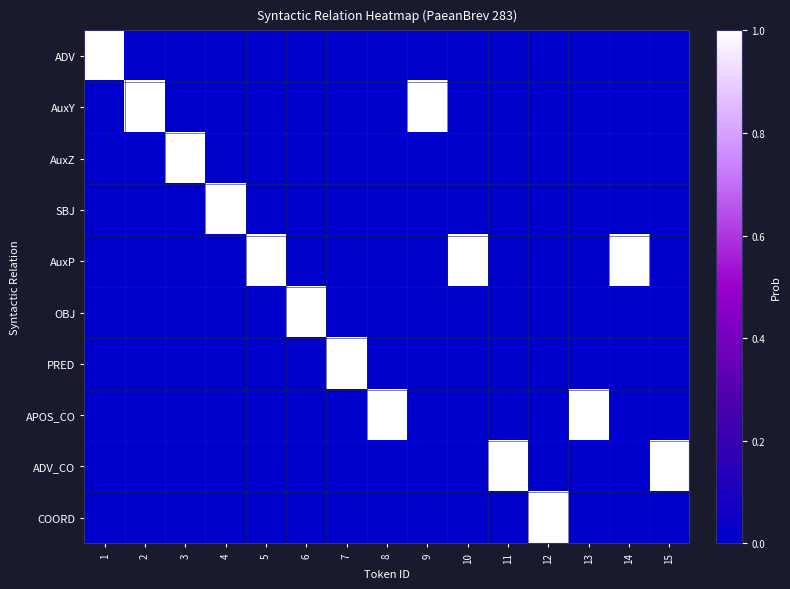

Reading left to right, what are all the values shown in this chart?

ADV: 1=1	2=0	3=0	4=0	5=0	6=0	7=0	8=0	9=0	10=0	11=0	12=0	13=0	14=0	15=0
AuxY: 1=0	2=1	3=0	4=0	5=0	6=0	7=0	8=0	9=1	10=0	11=0	12=0	13=0	14=0	15=0
AuxZ: 1=0	2=0	3=1	4=0	5=0	6=0	7=0	8=0	9=0	10=0	11=0	12=0	13=0	14=0	15=0
SBJ: 1=0	2=0	3=0	4=1	5=0	6=0	7=0	8=0	9=0	10=0	11=0	12=0	13=0	14=0	15=0
AuxP: 1=0	2=0	3=0	4=0	5=1	6=0	7=0	8=0	9=0	10=1	11=0	12=0	13=0	14=1	15=0
OBJ: 1=0	2=0	3=0	4=0	5=0	6=1	7=0	8=0	9=0	10=0	11=0	12=0	13=0	14=0	15=0
PRED: 1=0	2=0	3=0	4=0	5=0	6=0	7=1	8=0	9=0	10=0	11=0	12=0	13=0	14=0	15=0
APOS_CO: 1=0	2=0	3=0	4=0	5=0	6=0	7=0	8=1	9=0	10=0	11=0	12=0	13=1	14=0	15=0
ADV_CO: 1=0	2=0	3=0	4=0	5=0	6=0	7=0	8=0	9=0	10=0	11=1	12=0	13=0	14=0	15=1
COORD: 1=0	2=0	3=0	4=0	5=0	6=0	7=0	8=0	9=0	10=0	11=0	12=1	13=0	14=0	15=0